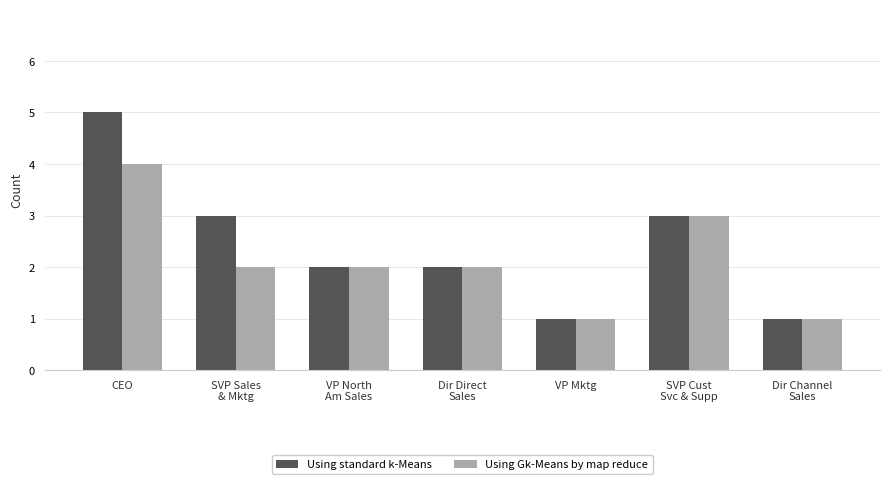

How many groups of bars are there?

7